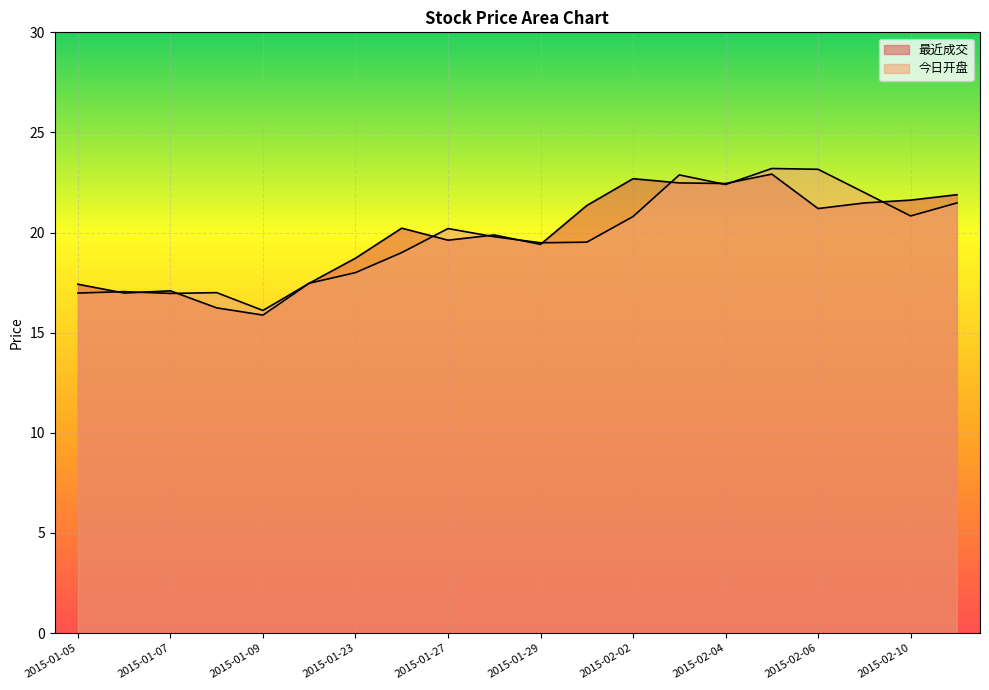

Where is the first local maximum for 今日开盘?

2015-01-06